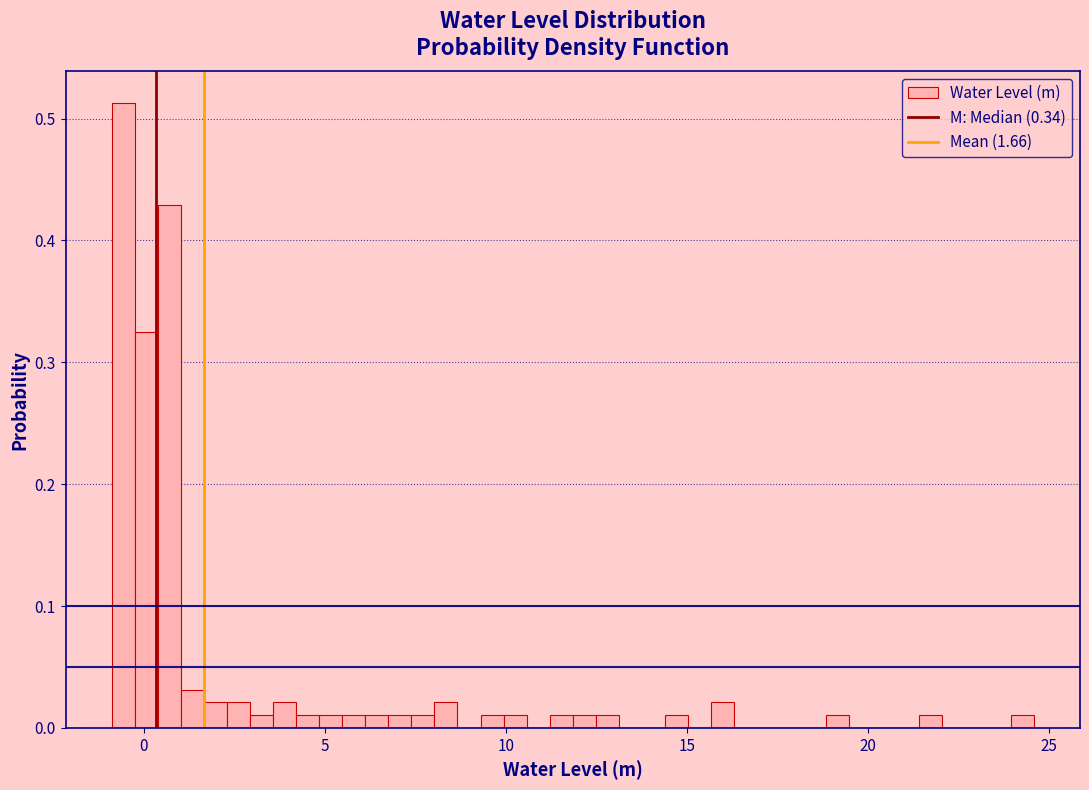

Read against the x-axis, roughly where is the centre of the tallest bar?

-0.5